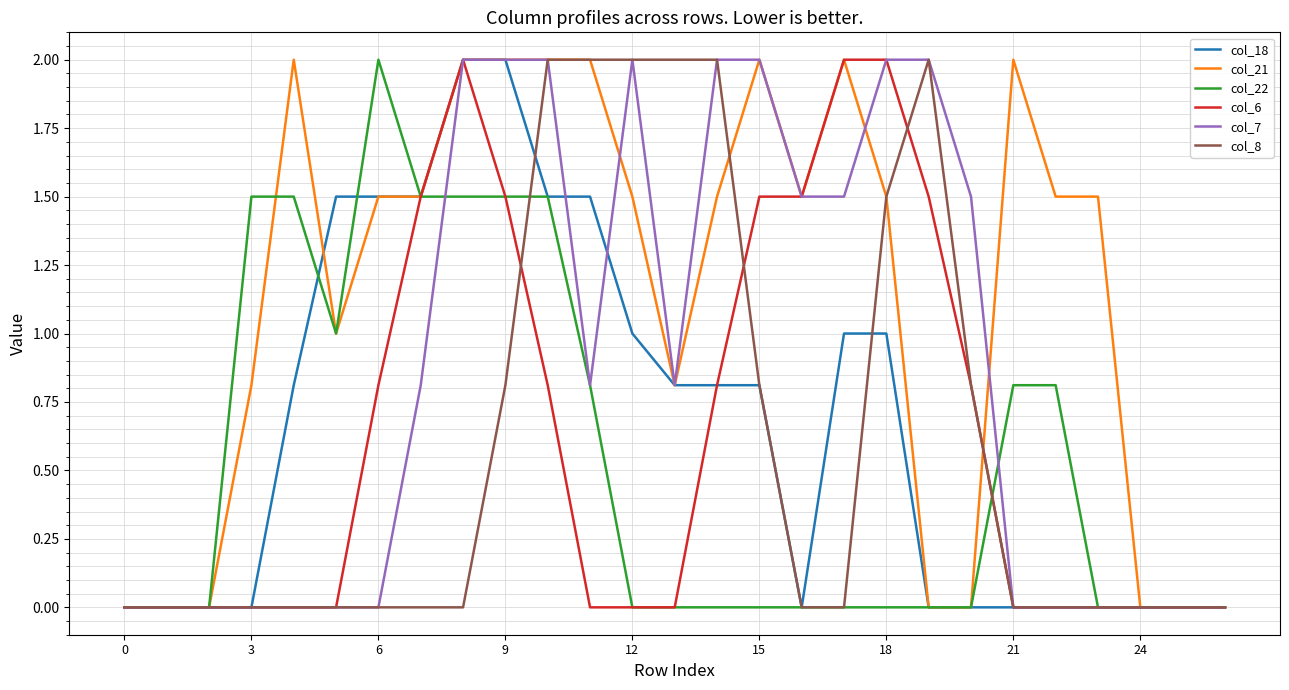

What is the maximum value shown in the chart?

2.0